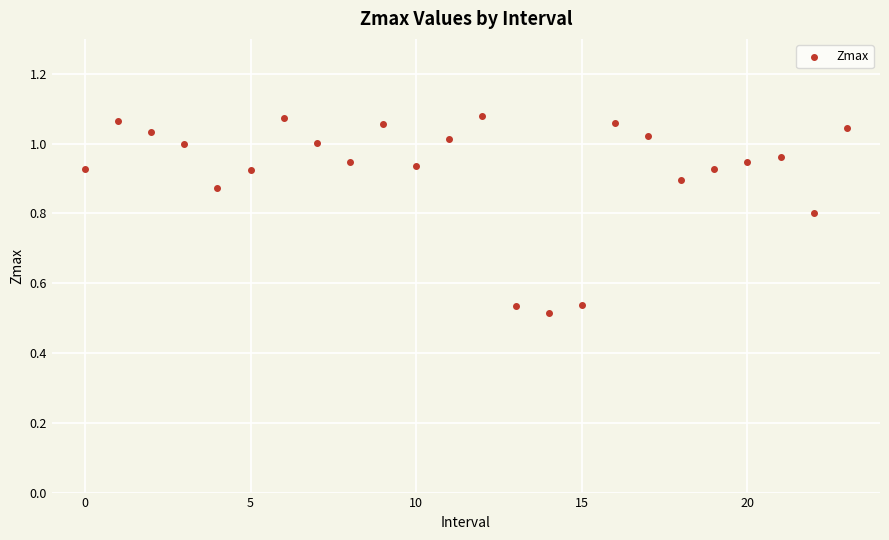

What is the range of Y values (max minus min)?

0.6